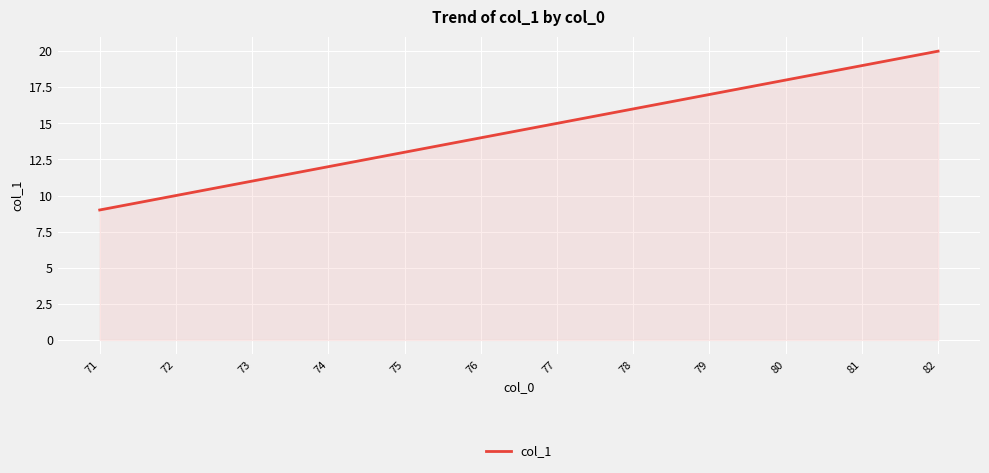

True or false: the data shows 20 at 82.

True